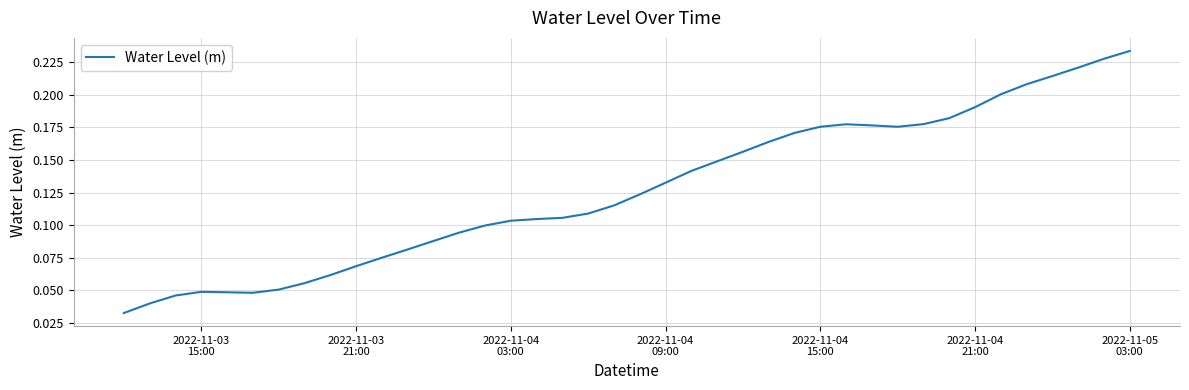

What is the difference between the maximum and minimum values?

0.2